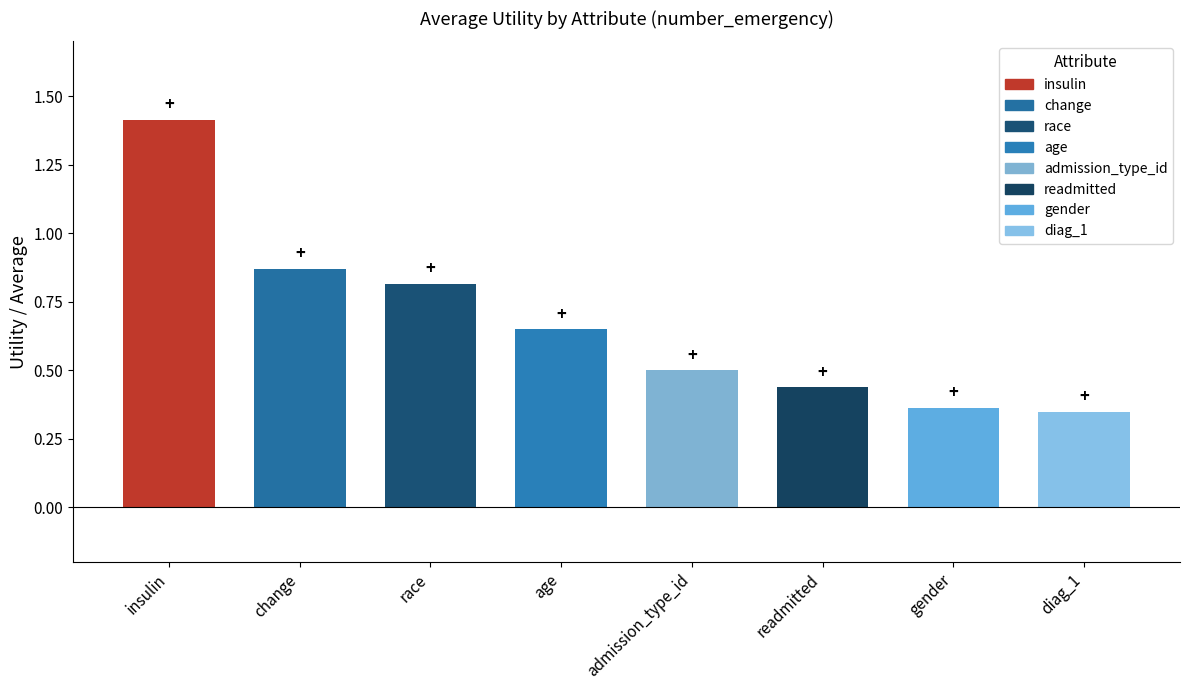

How many values are between 0 and 1?

7